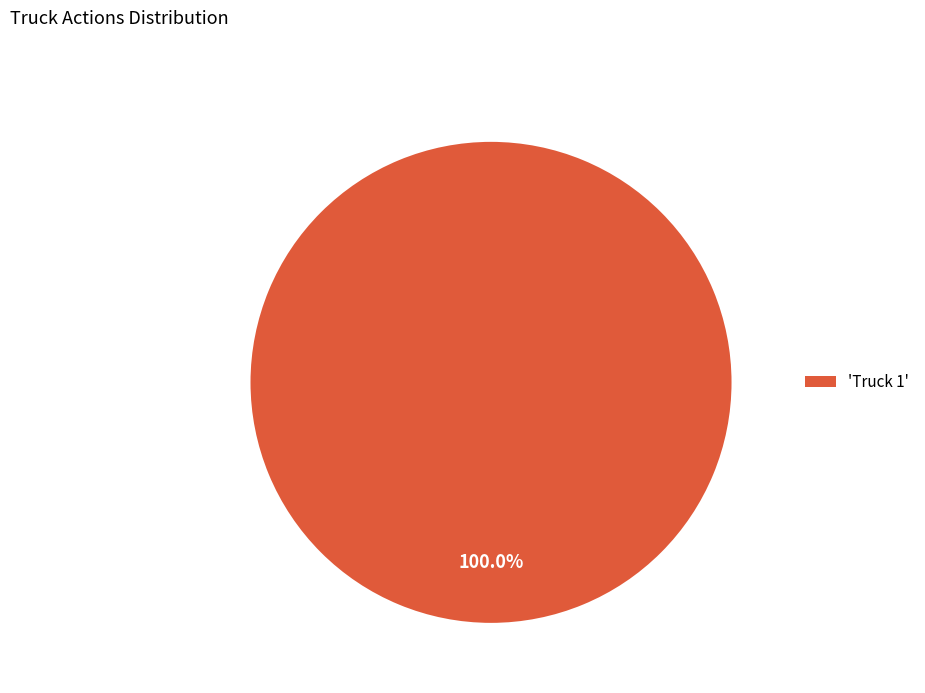

What is the majority slice?

'Truck 1'